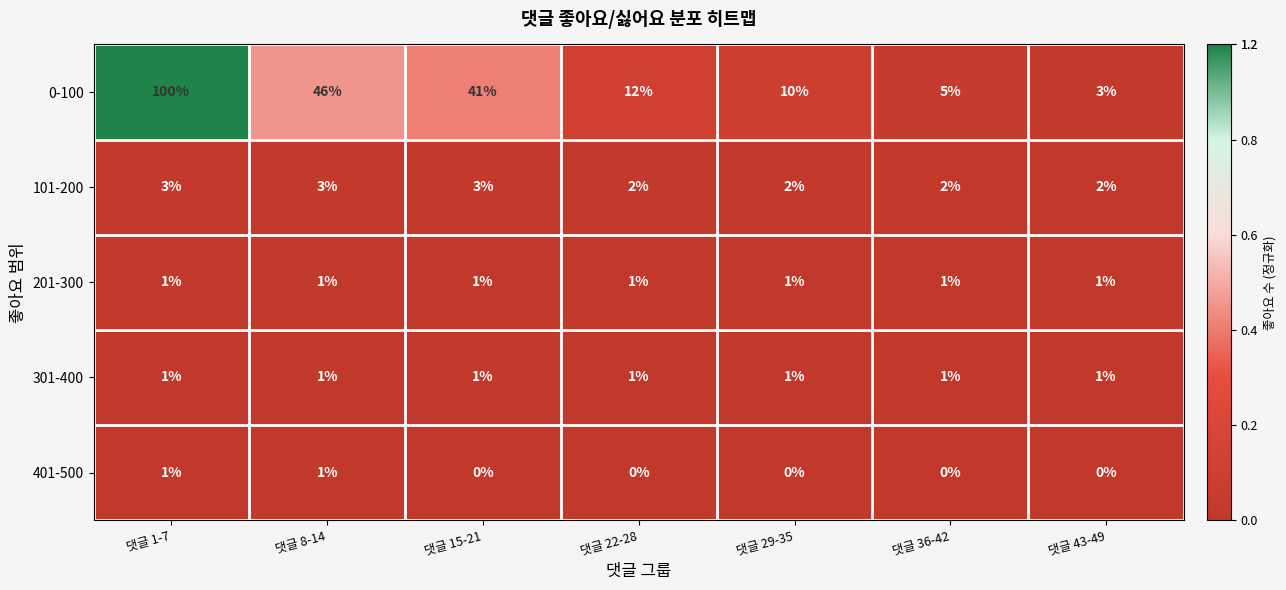

Count the number of data series in this chart.

5